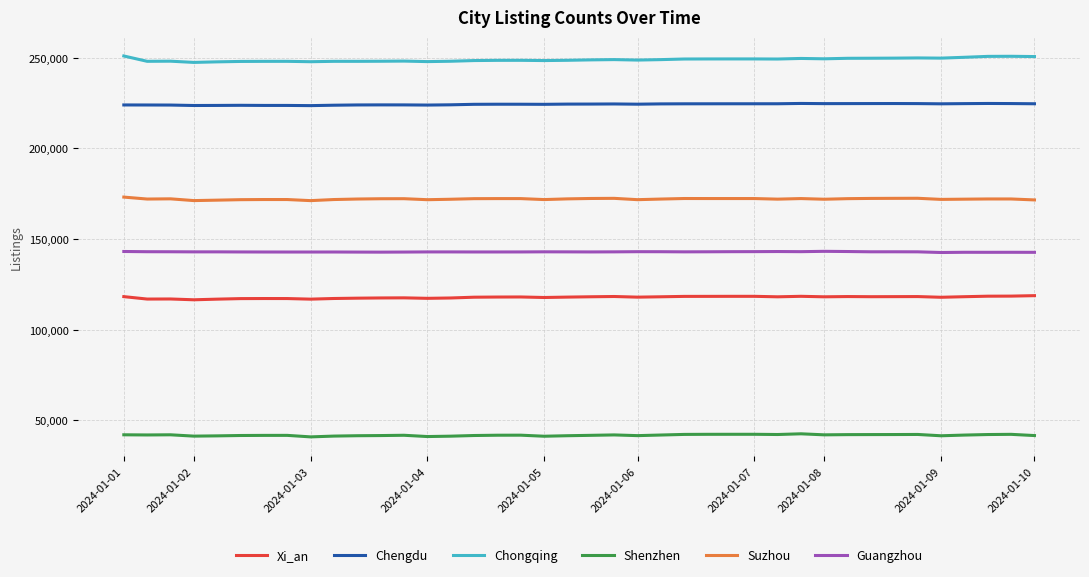

True or false: Chongqing and Suzhou cross at least once.

False